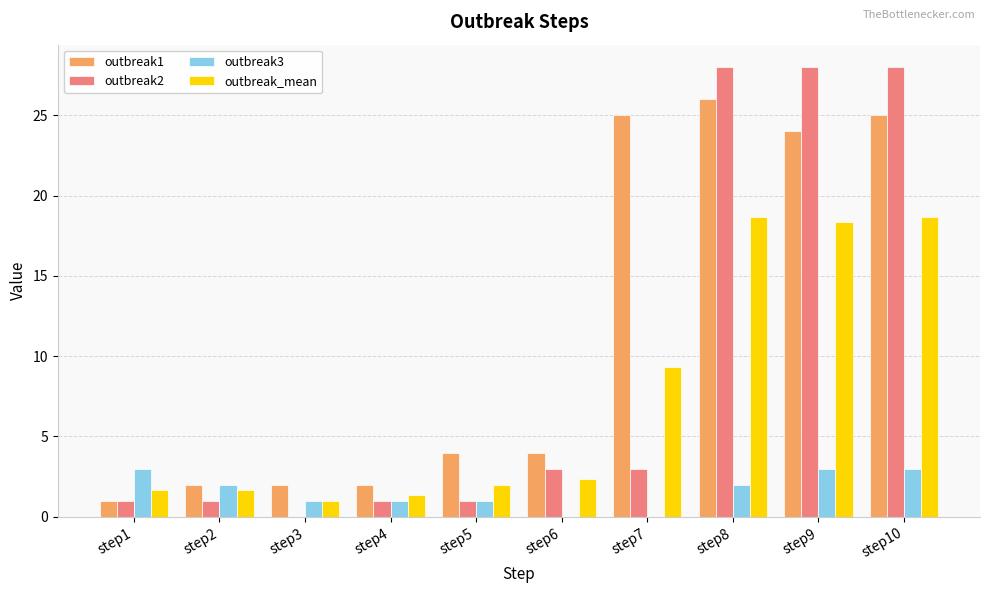

Reading right to left, list all the values displayed in this chart.

outbreak1: 25.0	24.0	26.0	25.0	4.0	4.0	2.0	2.0	2.0	1.0
outbreak2: 28.0	28.0	28.0	3.0	3.0	1.0	1.0	0.0	1.0	1.0
outbreak3: 3.0	3.0	2.0	0.0	0.0	1.0	1.0	1.0	2.0	3.0
outbreak_mean: 18.7	18.3	18.7	9.3	2.3	2.0	1.3	1.0	1.7	1.7